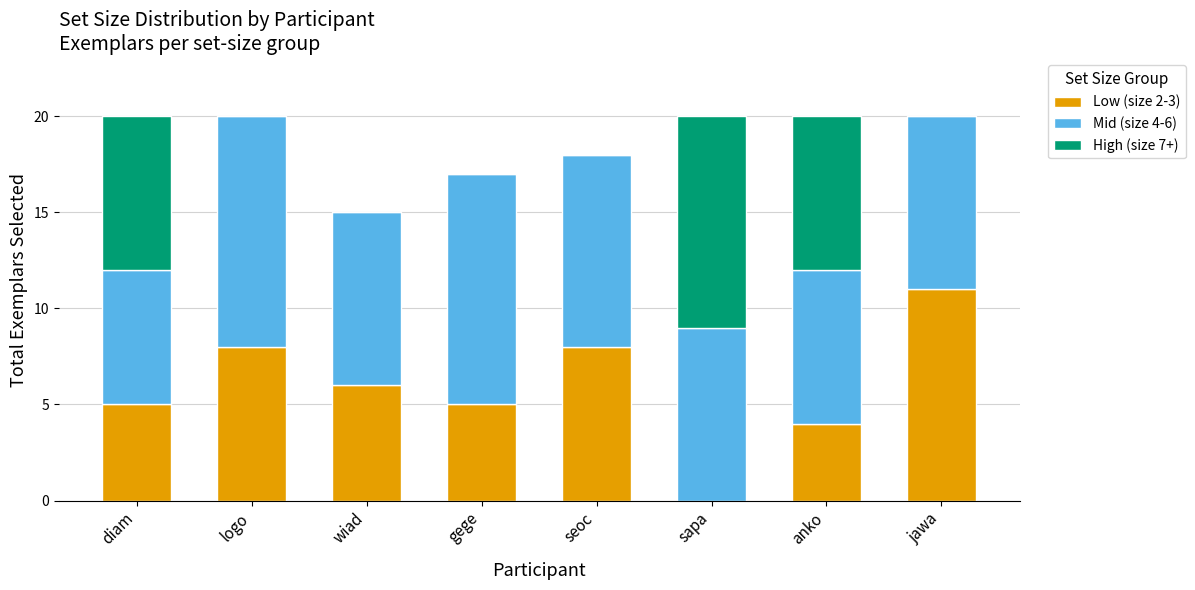

True or false: Low (size 2-3) has a value of 13 at seoc.

False